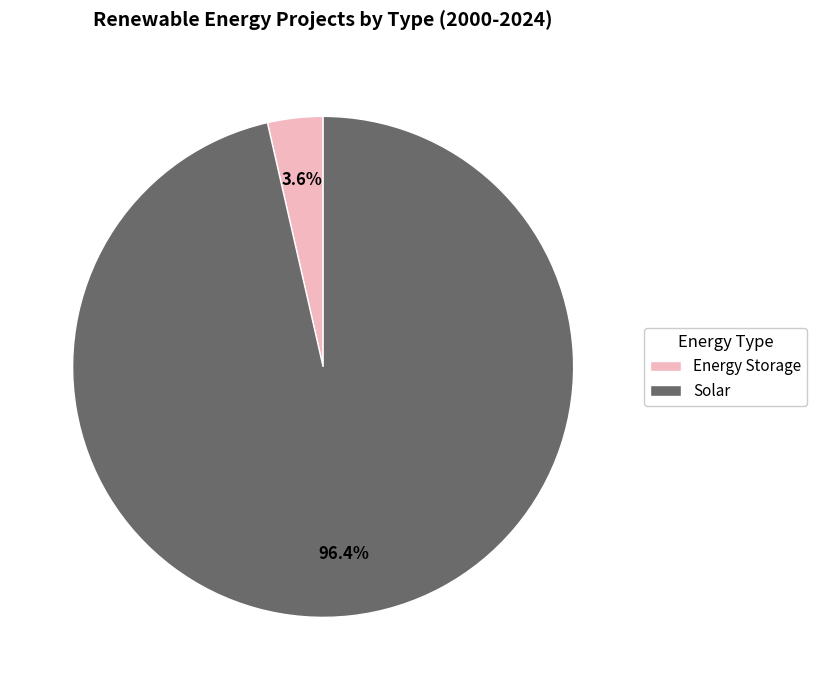

How many segments does this pie chart have?

2